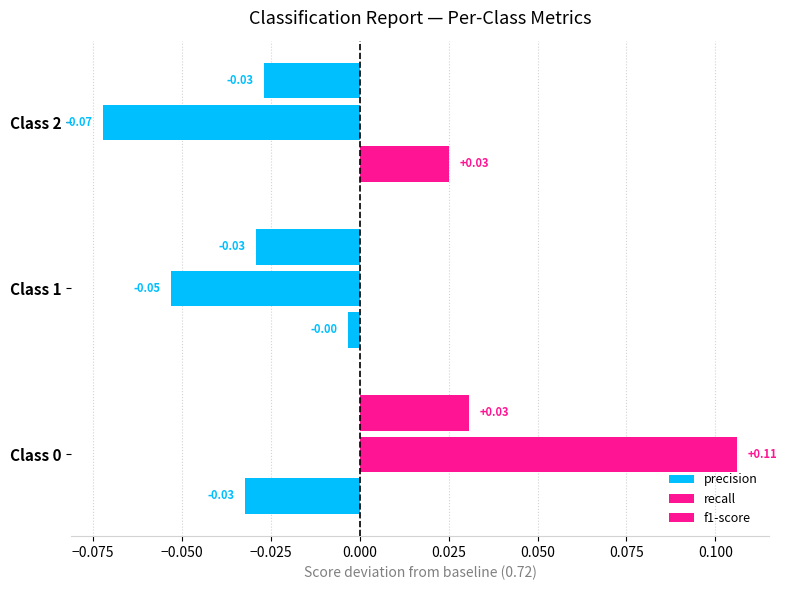

How many values in the recall series are below 0?

2